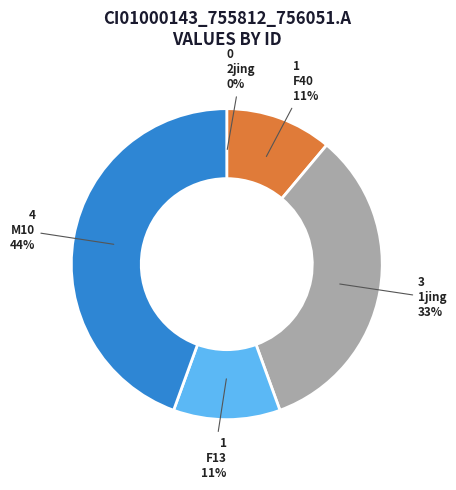

Count the number of slices in the pie.

5